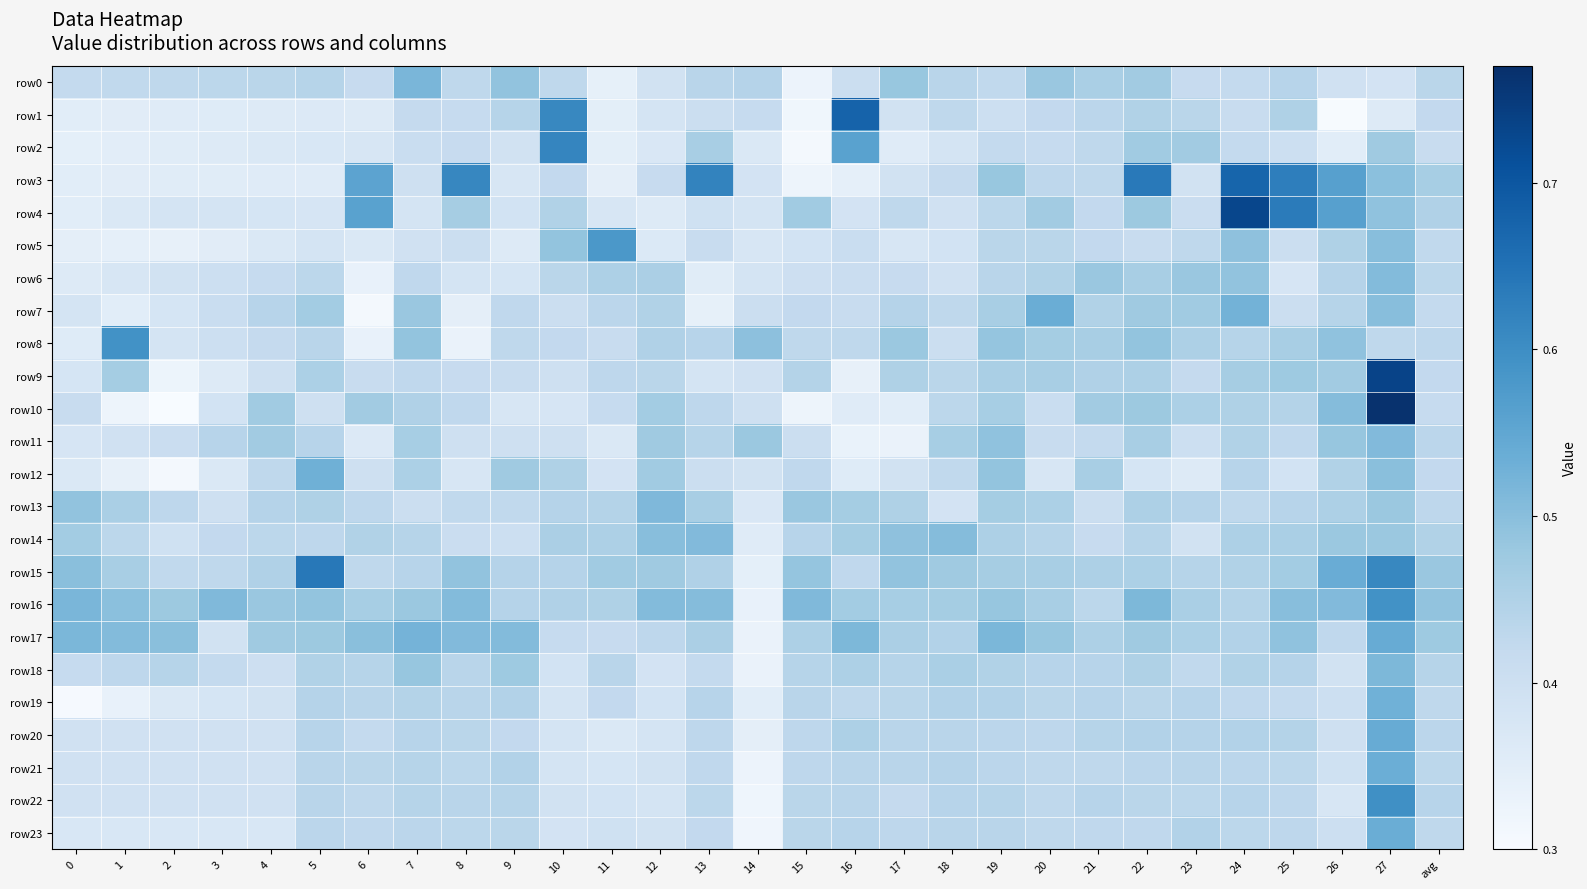

How many distinct data groups are displayed?

24